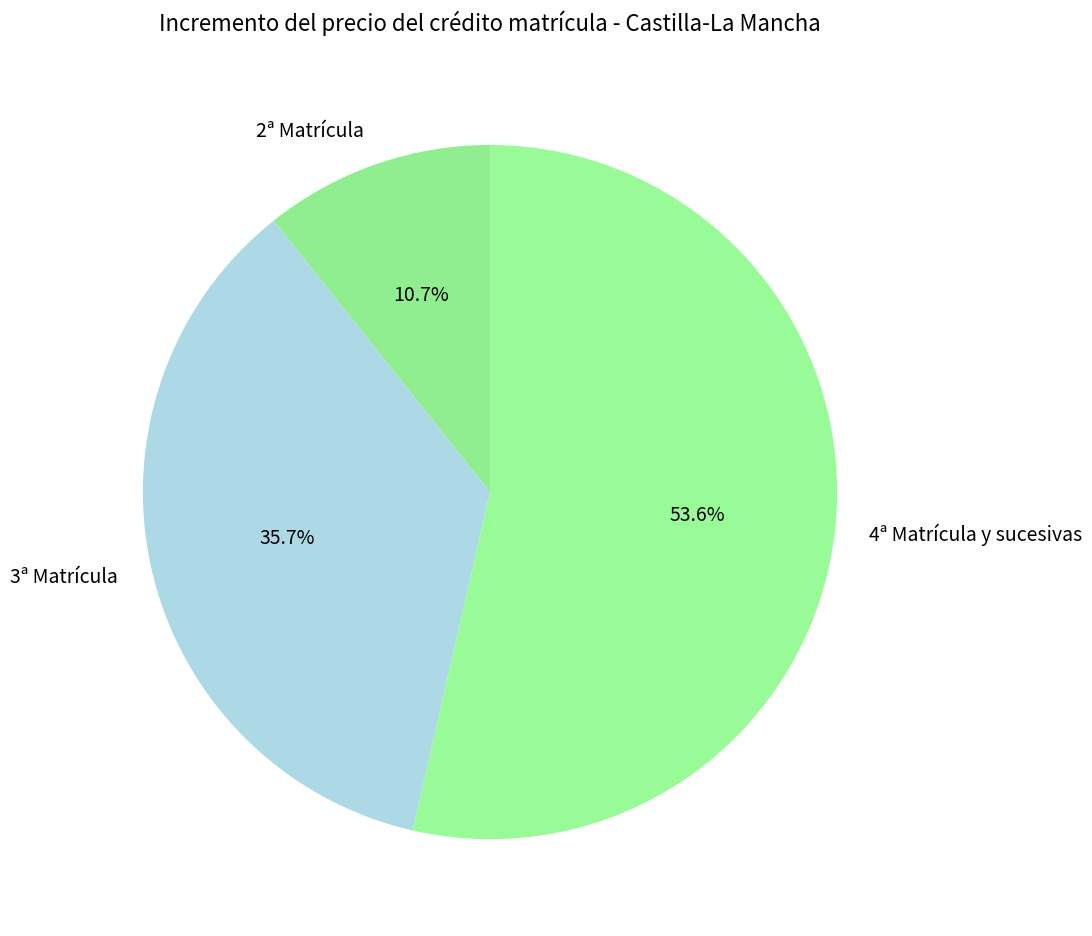

Do 2ª Matrícula and 4ª Matrícula y sucesivas together represent more than half of the pie?

Yes